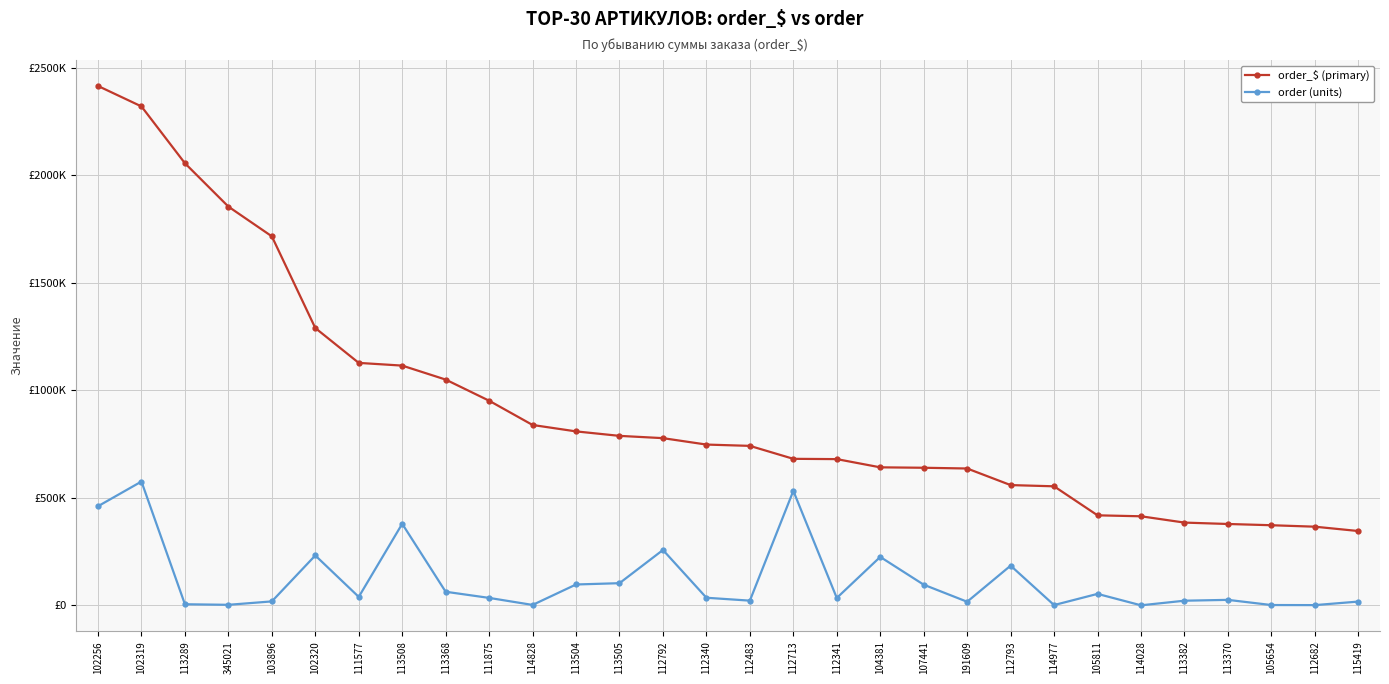

What is the maximum value for order_$ (primary)?

2415326.4